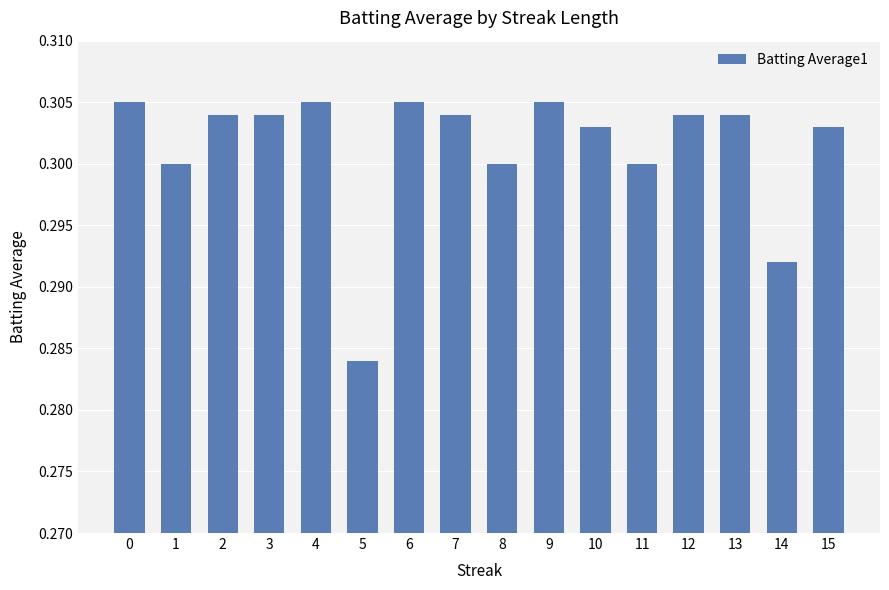

Which has a higher value, 13 or 14?

13